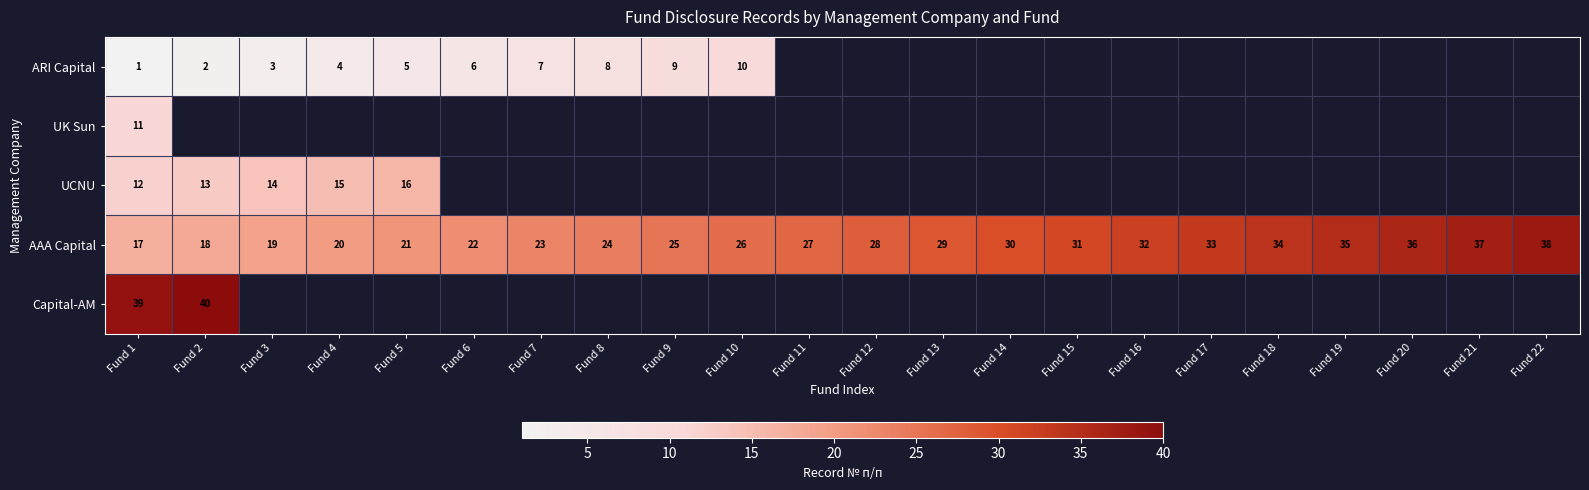

The ARI Capital series shows 4 at Fund 6. True or false?

False